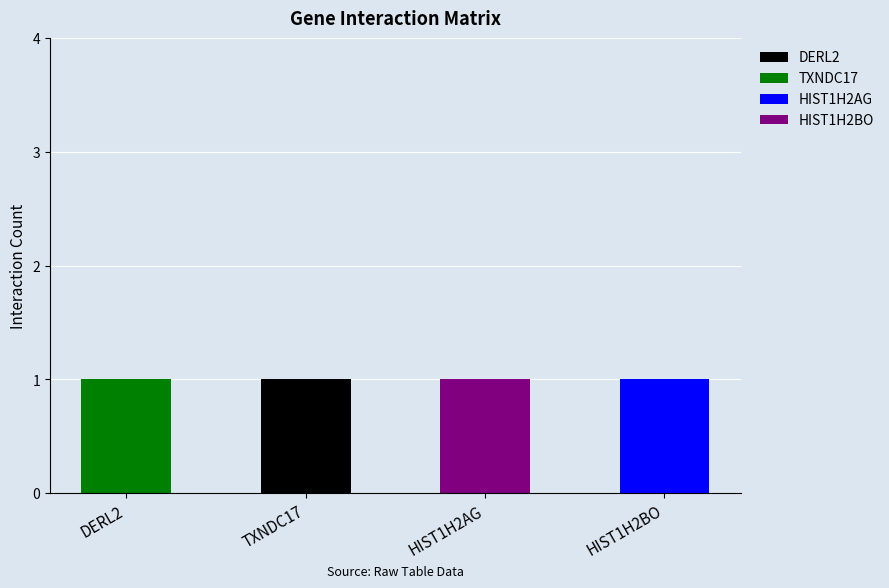

Does the chart contain stacked bars?

Yes